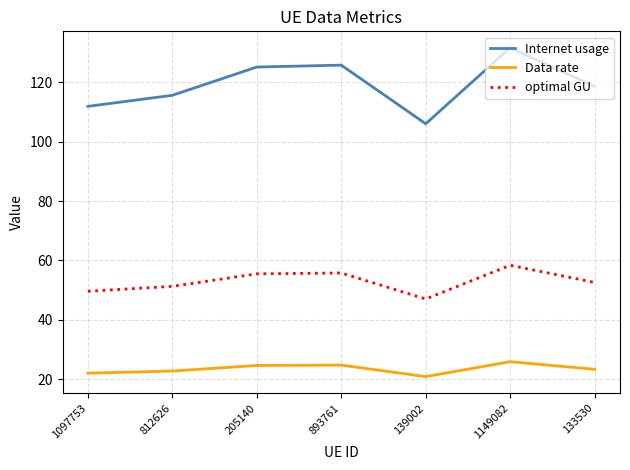

What is the difference between the optimal GU values at 205140 and 812626?

4.2